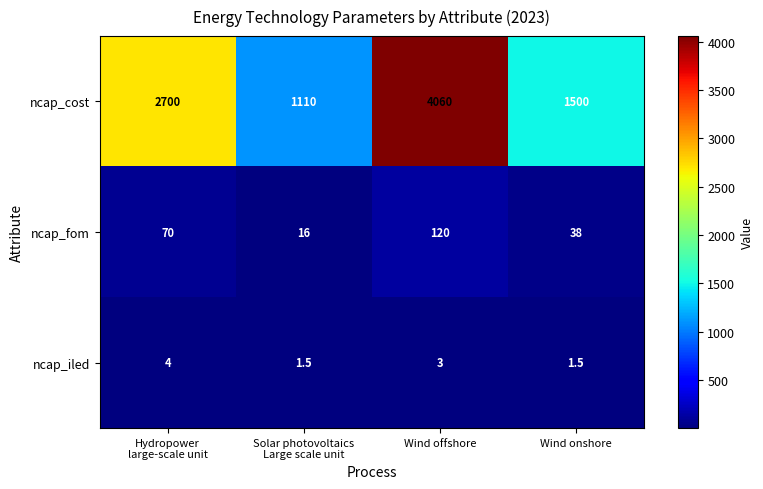

What is the maximum value shown in the chart?

4060.0